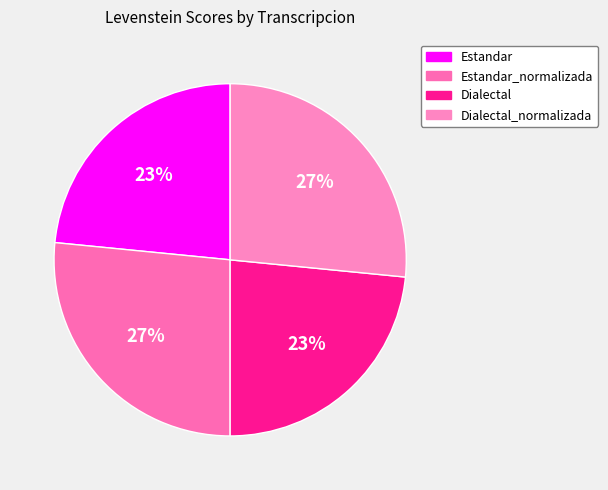

Count the number of slices in the pie.

4